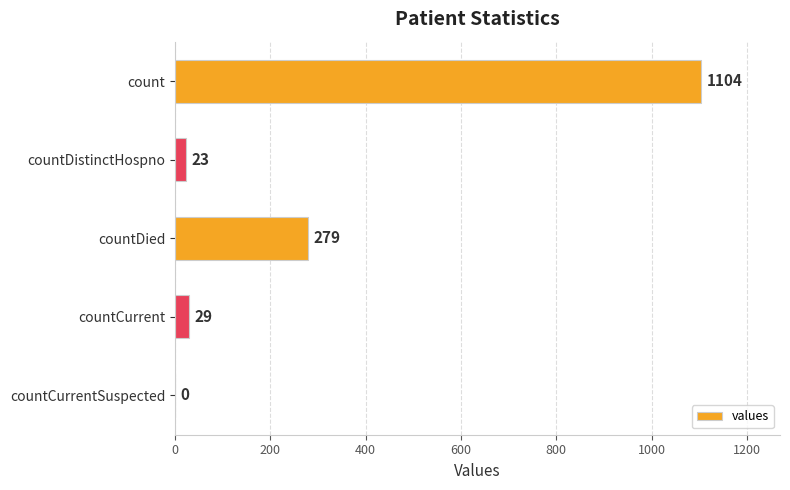

Is it true that the value at countDistinctHospno is 23?

True